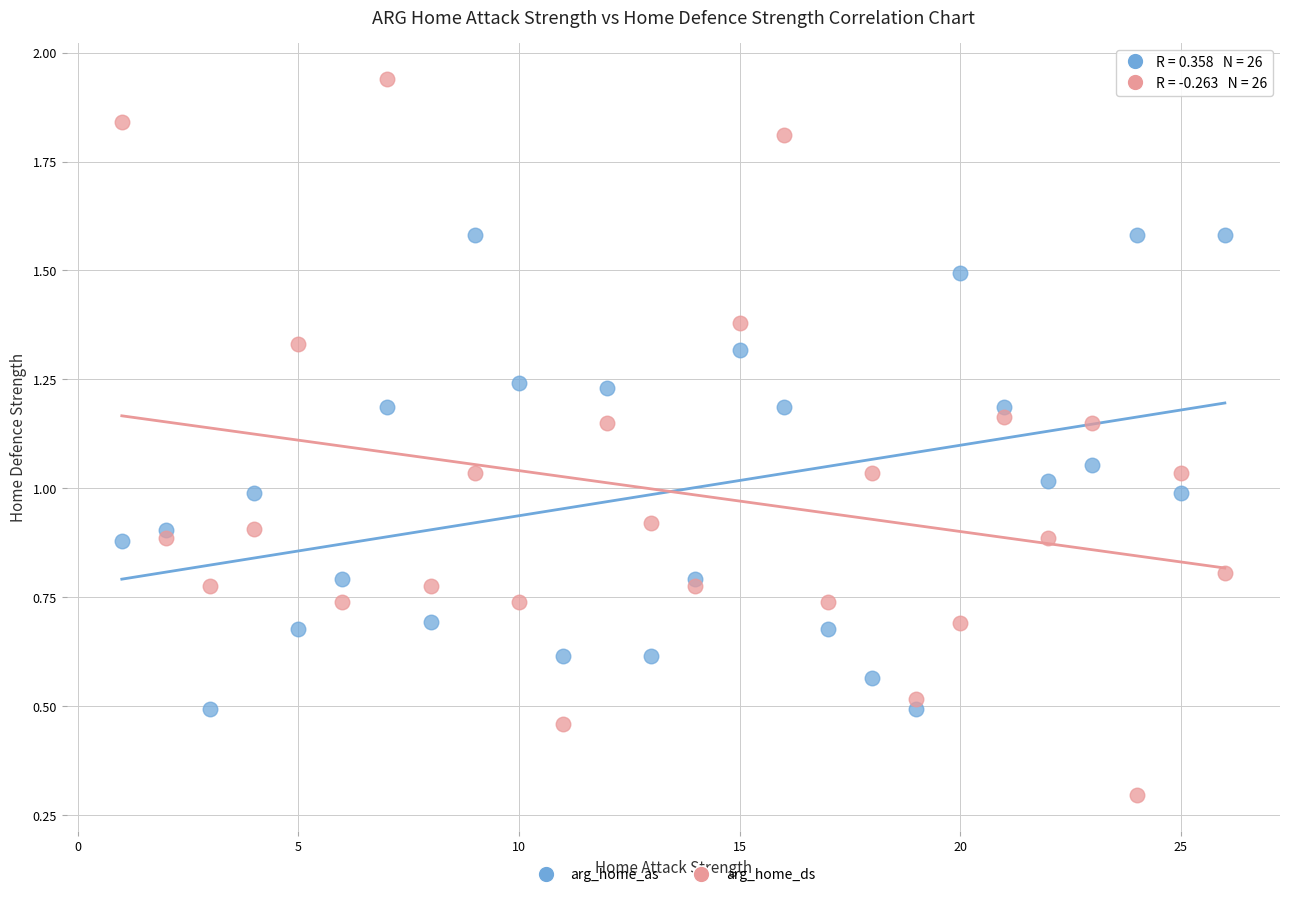

What is the X range (max minus min) for the scatter plot?

25.0